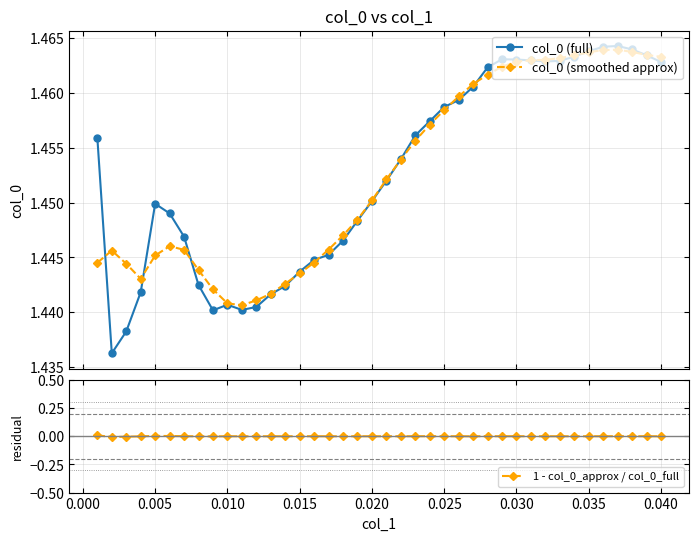

What are all the series names shown in the legend?

col_0 (full), col_0 (smoothed approx), 1 - col_0_approx / col_0_full